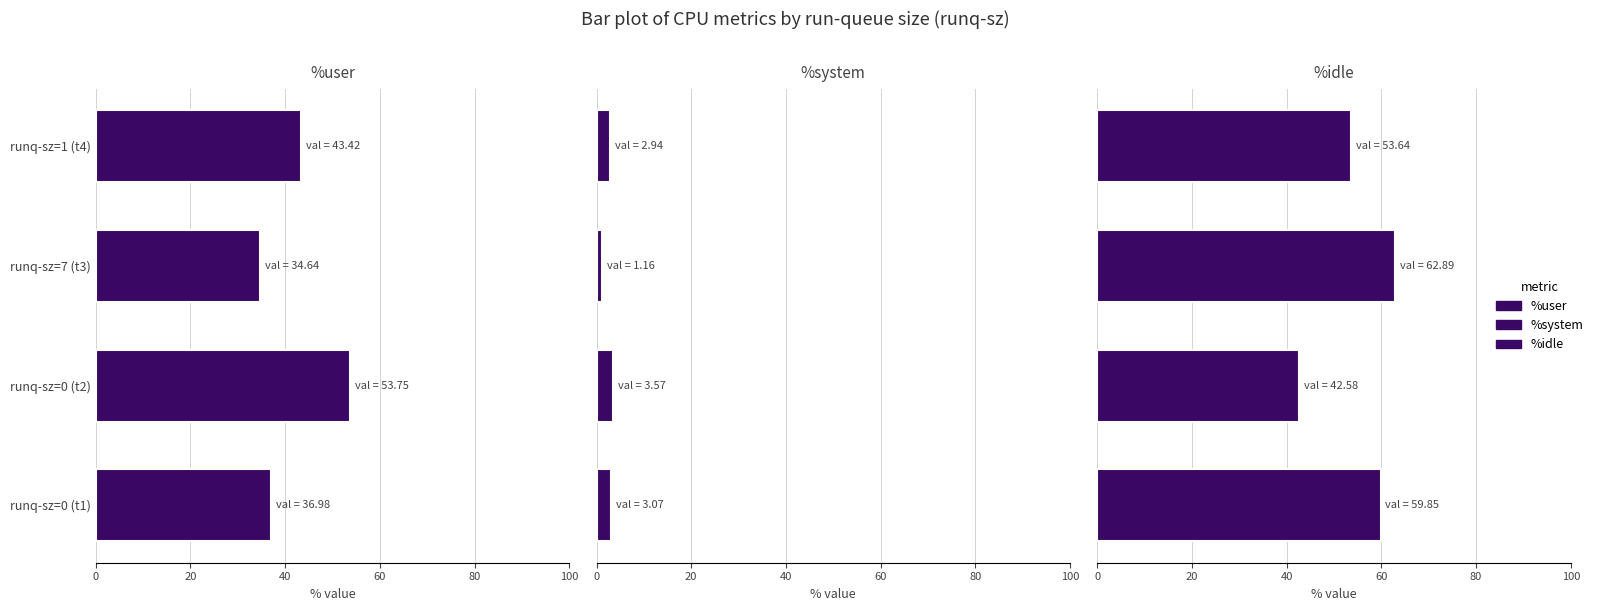

Rank the series by their average value, from highest to lowest.

%idle, %user, %system